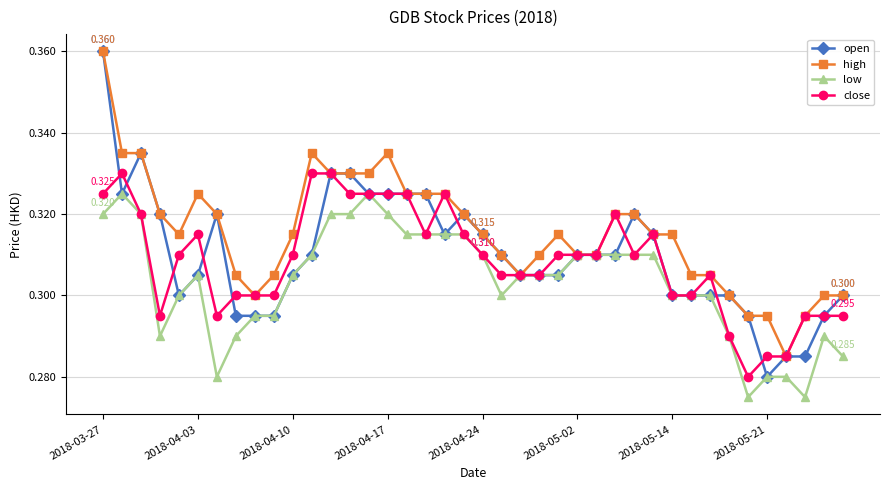

Which series has the widest spread of values?

open